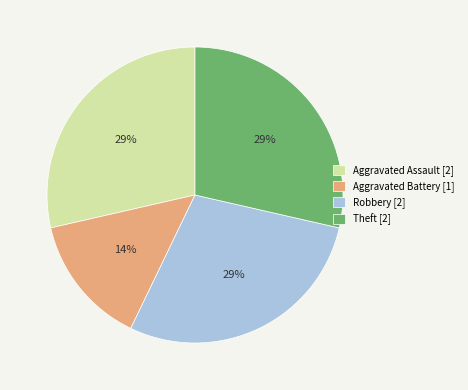

To the nearest percent, what is the average slice percentage?

25%